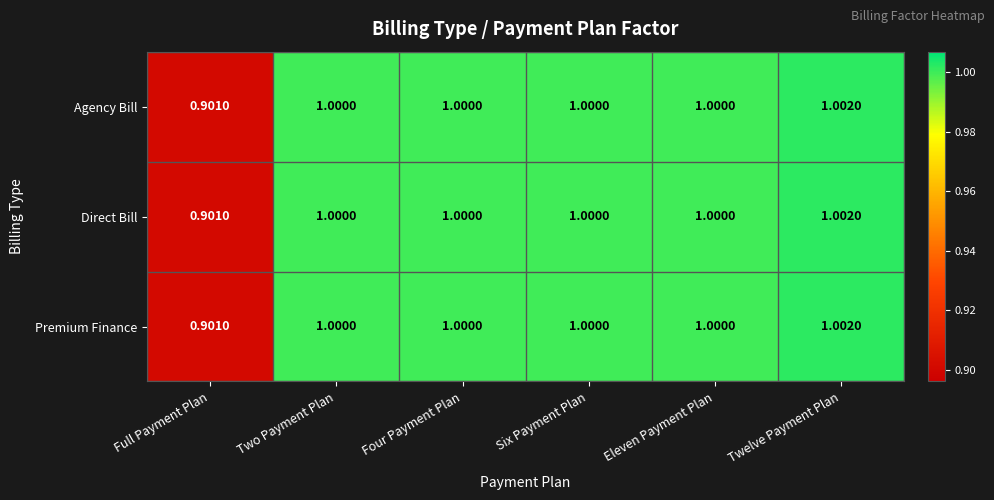

At which category is the sum across all series the highest?

Twelve Payment Plan